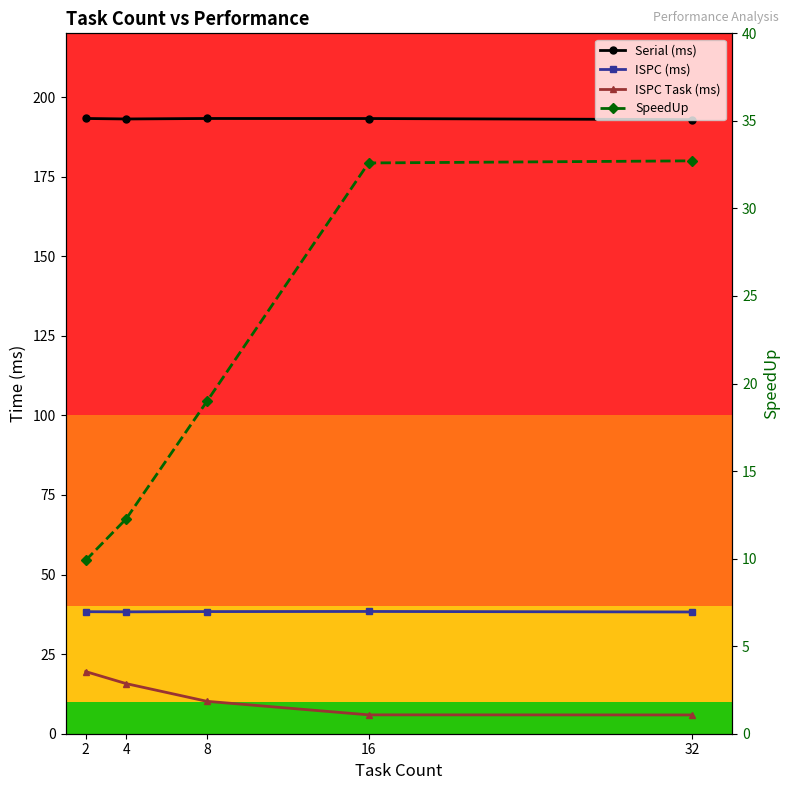

What is the approximate value of Serial (ms) at 8?

193.3